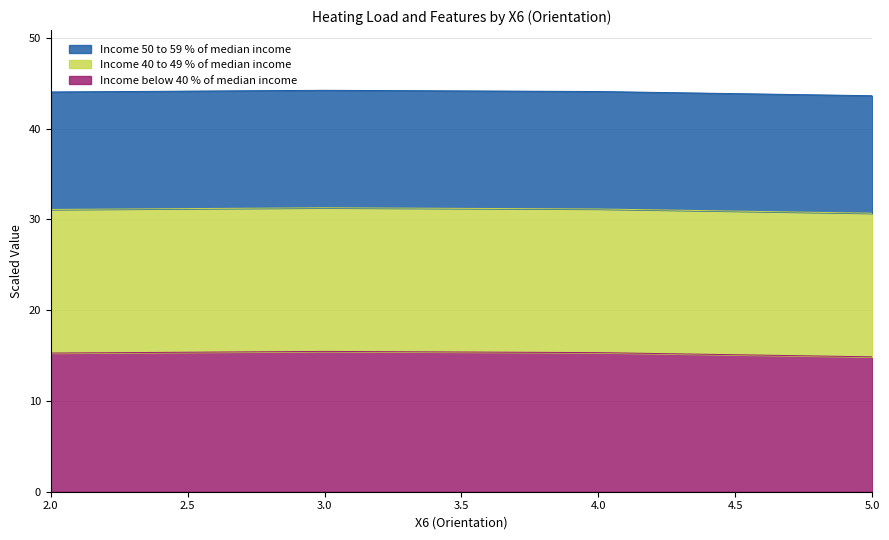

True or false: Heating Load and X8_scaled intersect in this chart.

False